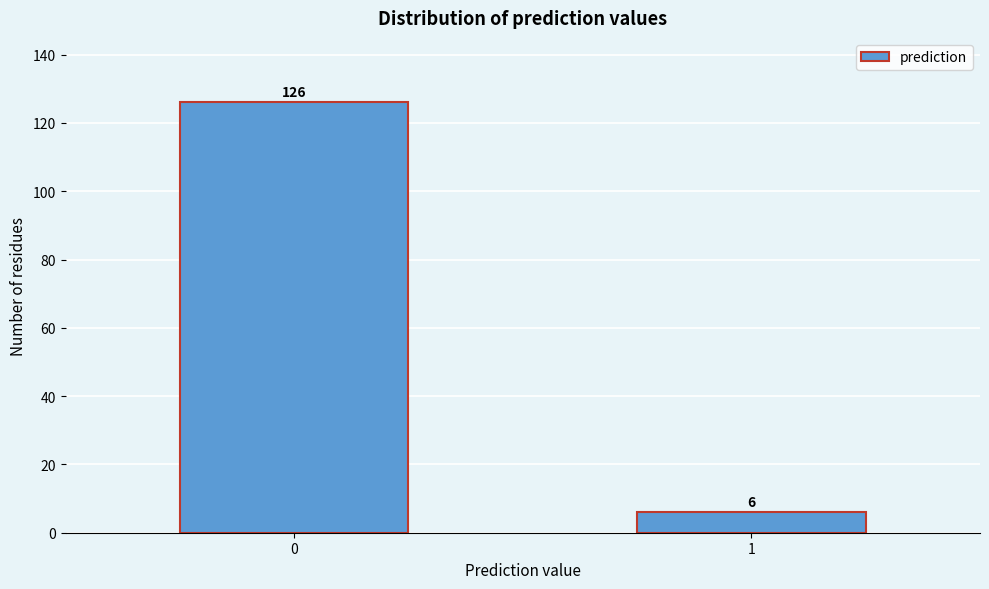

Reading left to right, what are all the values shown in this chart?

0=126	1=6